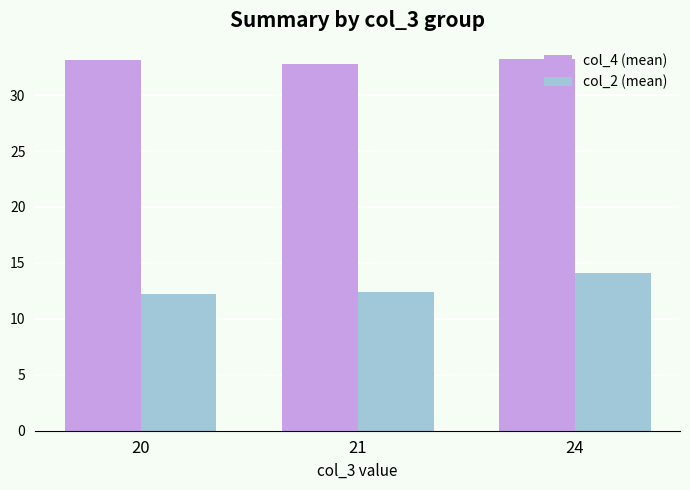

What is the spread (max minus min) of values at 24?

19.1